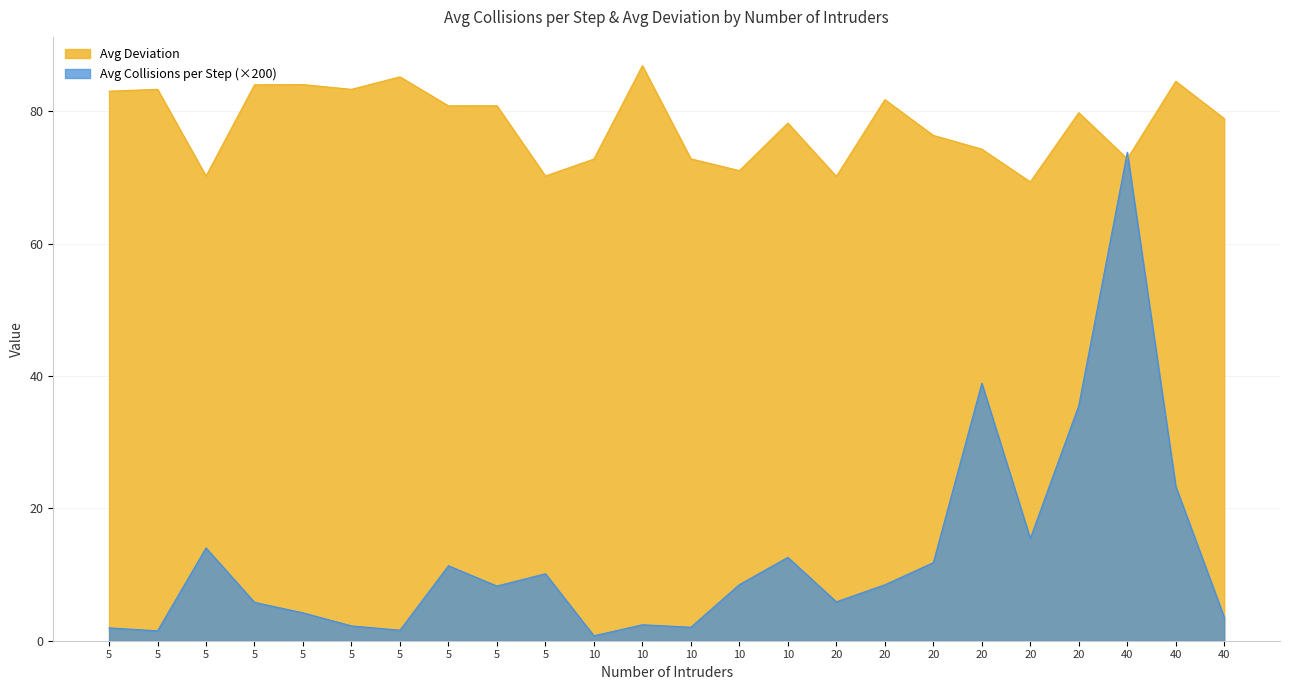

How many points are higher than both their immediate neighbors (excluding endpoints)?

7